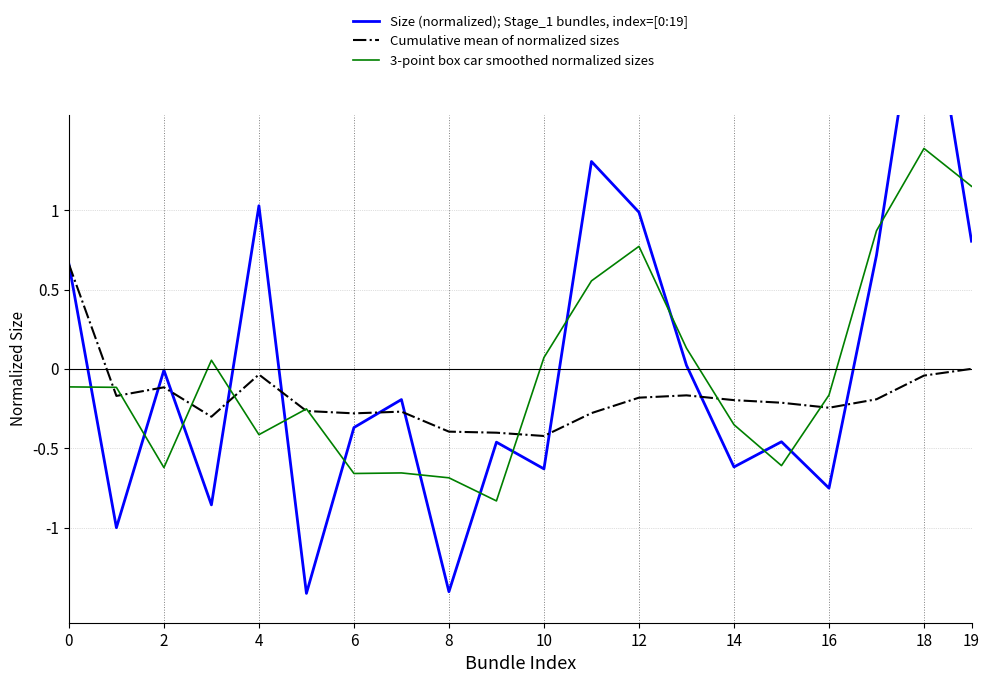

Is it true that Cumulative mean of normalized sizes equals -0.0 at 18?

True